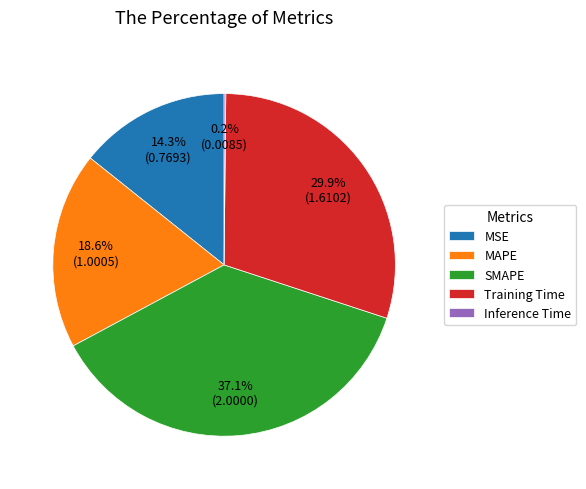

How much of the chart is everything except MAPE?

81.4%